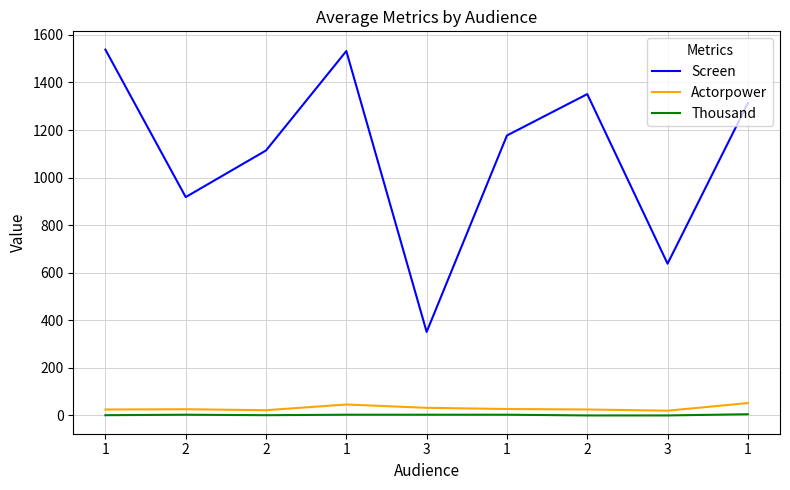

What is the lowest value of the Actorpower series?

20